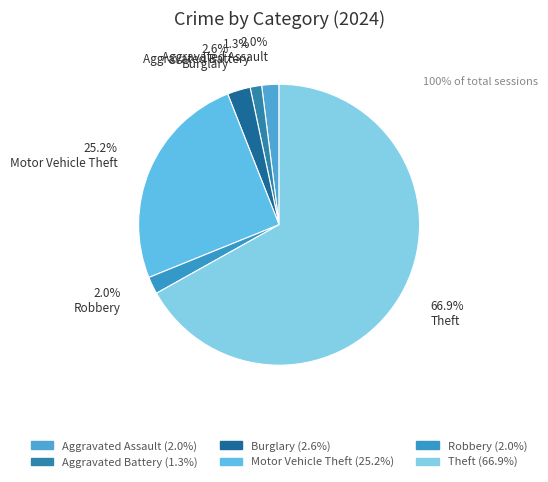

What is the largest slice in the pie chart?

Theft